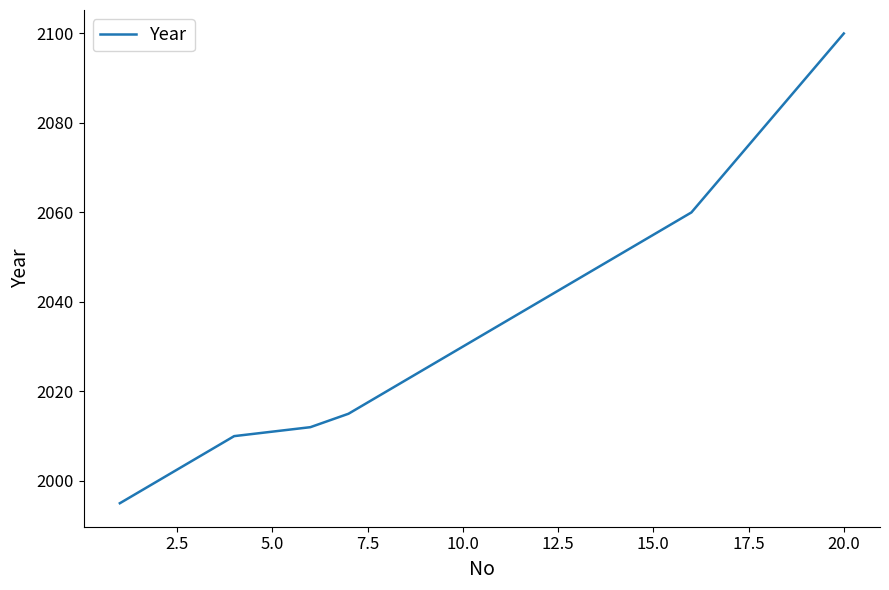

What is the difference between the maximum and second lowest values?

100